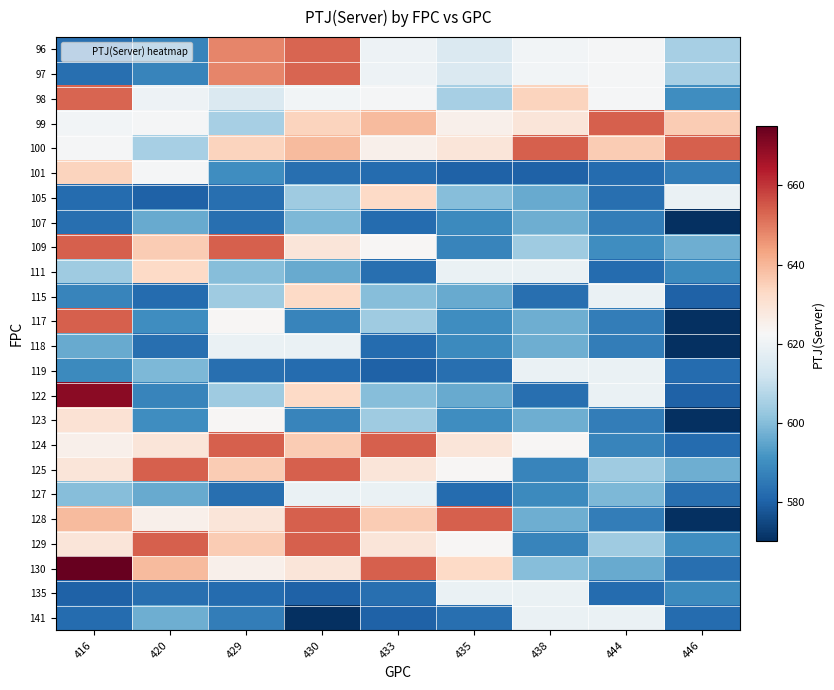

Reading right to left, what are all the values shown in this chart?

96: 446=605	444=622	438=621	435=615	433=620	430=653	429=648	420=588	416=583
97: 446=605	444=622	438=621	435=615	433=620	430=653	429=648	420=588	416=583
98: 446=590	444=622	438=634	435=605	433=622	430=621	429=615	420=620	416=653
99: 446=636	444=654	438=629	435=625	433=639	430=634	429=605	420=622	416=621
100: 446=654	444=636	438=654	435=629	433=625	430=639	429=634	420=605	416=622
101: 446=586	444=582	438=580	435=580	433=582	430=583	429=590	420=622	416=634
105: 446=619	444=583	438=596	435=600	433=633	430=604	429=583	420=580	416=582
107: 446=570	444=586	438=597	435=589	433=582	430=599	429=583	420=596	416=583
109: 446=597	444=590	438=604	435=588	433=623	430=629	429=654	420=636	416=654
111: 446=589	444=582	438=619	435=619	433=583	430=596	429=600	420=633	416=604
115: 446=580	444=619	438=583	435=596	433=600	430=633	429=604	420=582	416=588
117: 446=570	444=586	438=597	435=590	433=604	430=588	429=623	420=590	416=654
118: 446=570	444=586	438=597	435=589	433=582	430=619	429=619	420=583	416=596
119: 446=582	444=619	438=619	435=583	433=580	430=582	429=583	420=599	416=589
122: 446=580	444=619	438=583	435=596	433=600	430=633	429=604	420=588	416=670
123: 446=570	444=586	438=597	435=590	433=604	430=588	429=623	420=590	416=630
124: 446=582	444=588	438=623	435=629	433=654	430=636	429=654	420=629	416=625
125: 446=597	444=604	438=588	435=623	433=629	430=654	429=636	420=654	416=629
127: 446=583	444=599	438=589	435=582	433=619	430=619	429=583	420=596	416=600
128: 446=570	444=586	438=597	435=654	433=636	430=654	429=629	420=625	416=639
129: 446=590	444=604	438=588	435=623	433=629	430=654	429=636	420=654	416=629
130: 446=583	444=596	438=600	435=633	433=654	430=629	429=625	420=639	416=675
135: 446=589	444=582	438=619	435=619	433=583	430=580	429=582	420=583	416=580
141: 446=582	444=619	438=619	435=583	433=580	430=570	429=586	420=597	416=582